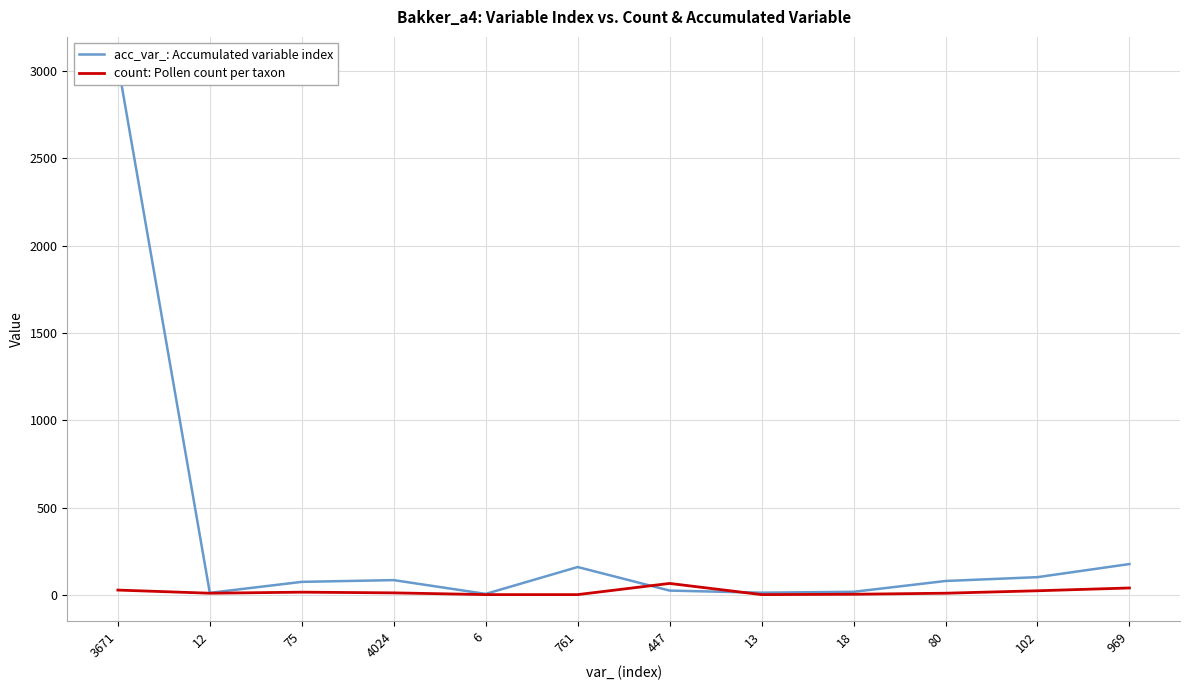

How many times do acc_var_: Accumulated variable index and count: Pollen count per taxon cross each other?

2